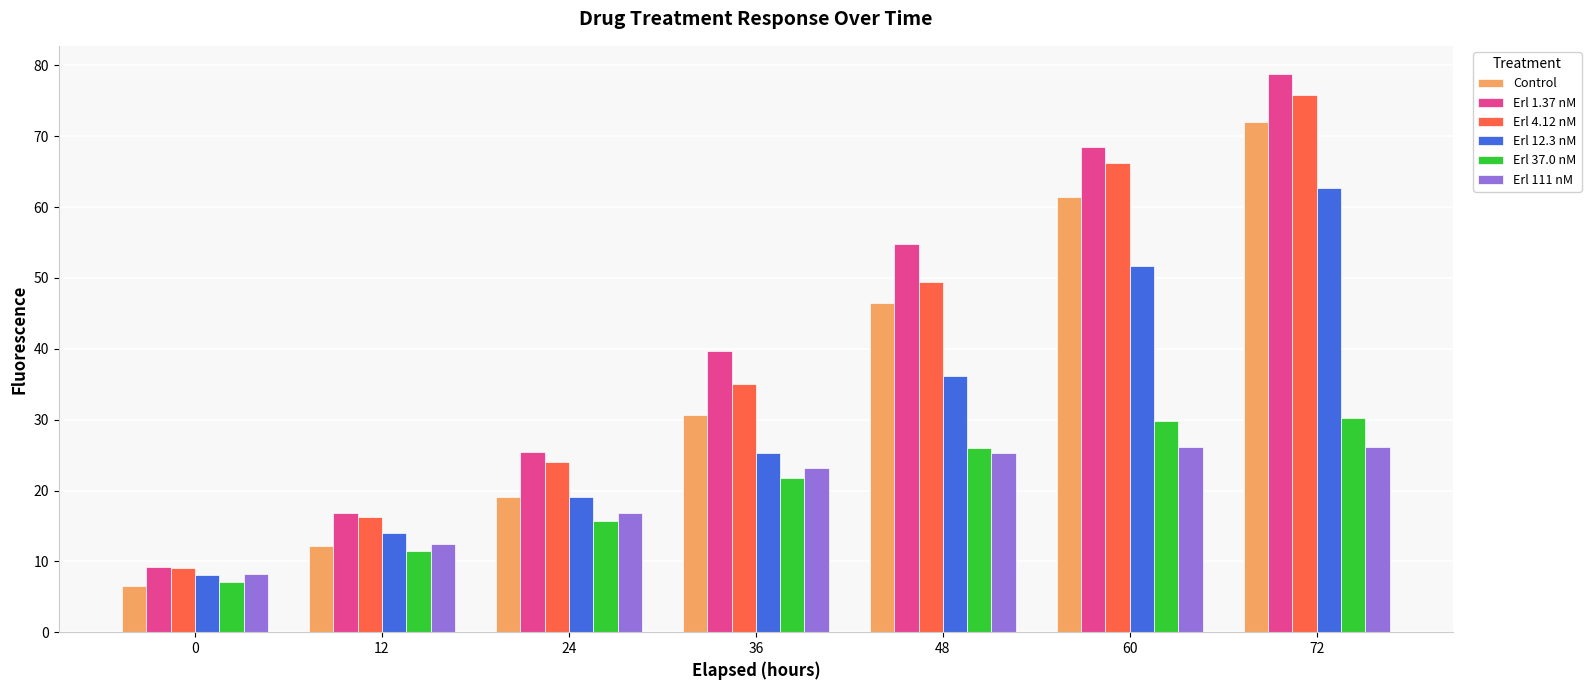

Read the Erl 111 nM value at 36.

23.2